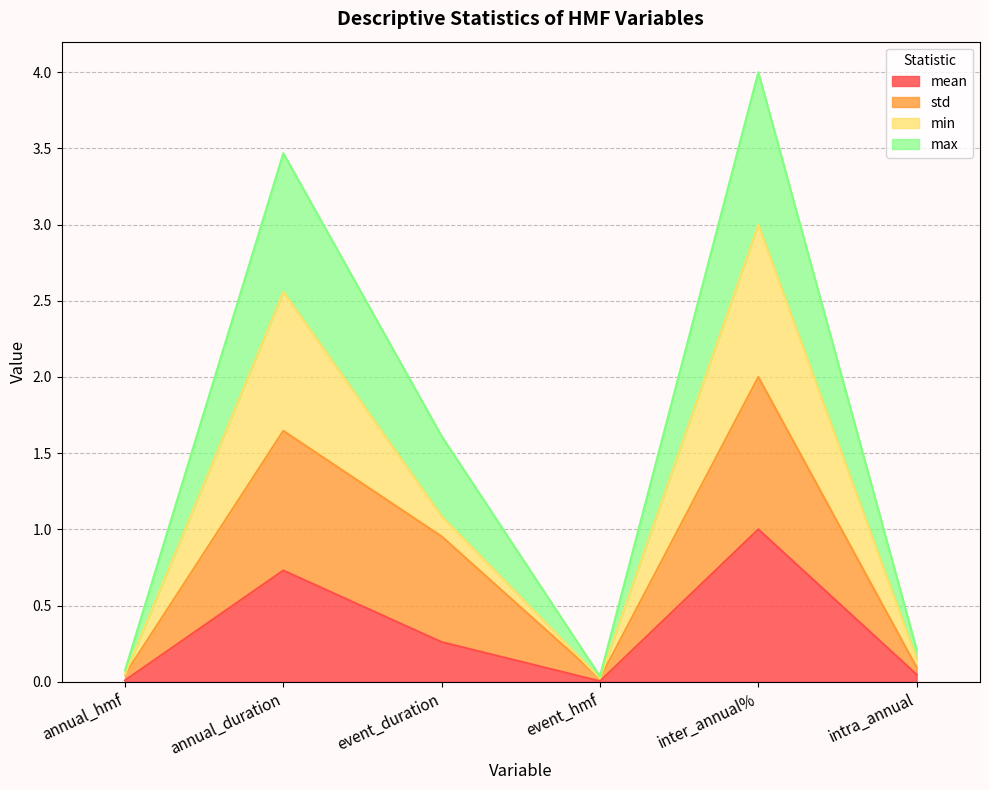

True or false: max and std cross at least once.

False